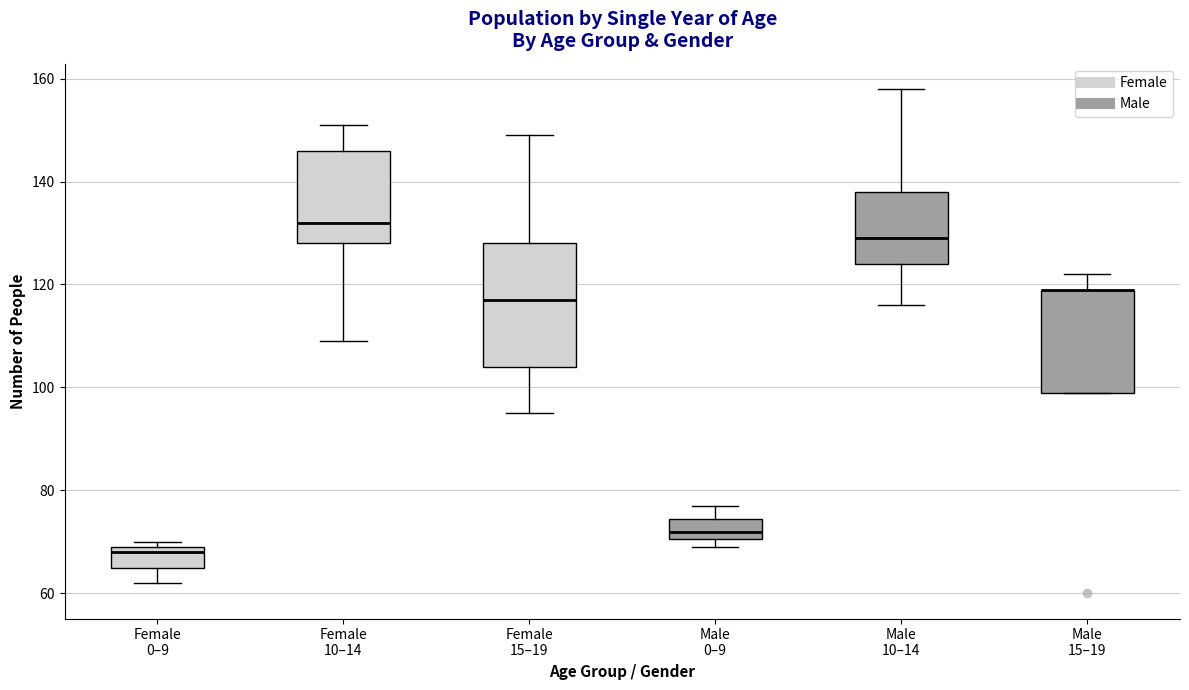

Reading left to right, read every box against the y-axis: the position of its median line, the range the box covers, and the ends of its whiskers. The values are not printed on the chart, so give them approximately, as read against the axis.

Female 0–9: median 68, box 66 to 70, whiskers 62 to 70 (just above the box's upper edge)
Female 10–14: median 132, box 128 to 146, whiskers 110 to 152
Female 15–19: median 118, box 104 to 128, whiskers 96 to 150
Male 0–9: median 72, box 70 to 74, whiskers 70 (just below the box's lower edge) to 78
Male 10–14: median 130, box 124 to 138, whiskers 116 to 158
Male 15–19: median 120 (drawn on the box's upper edge), box 100 to 120, whiskers 100 to 122